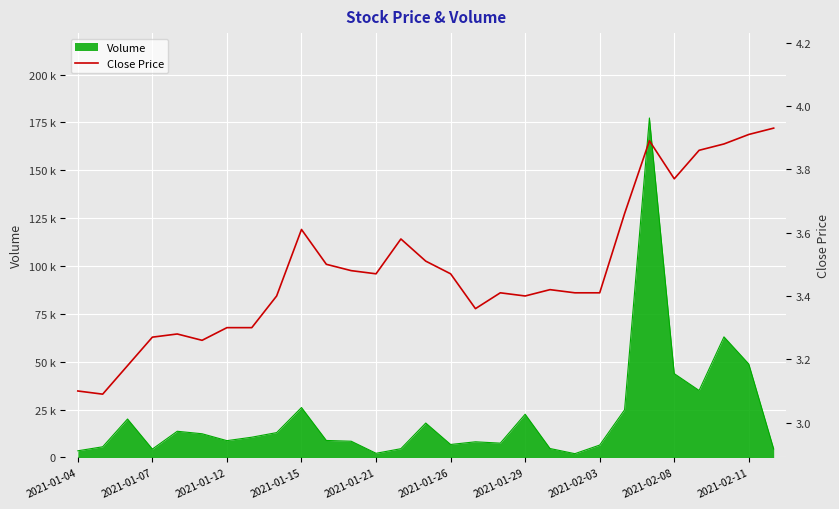

Reading left to right, transcribe all the data shown in this chart.

3.1	3.1	3.2	3.3	3.3	3.3	3.3	3.3	3.4	3.6	3.5	3.5	3.5	3.6	3.5	3.5	3.4	3.4	3.4	3.4	3.4	3.4	3.7	3.9	3.8	3.9	3.9	3.9	3.9